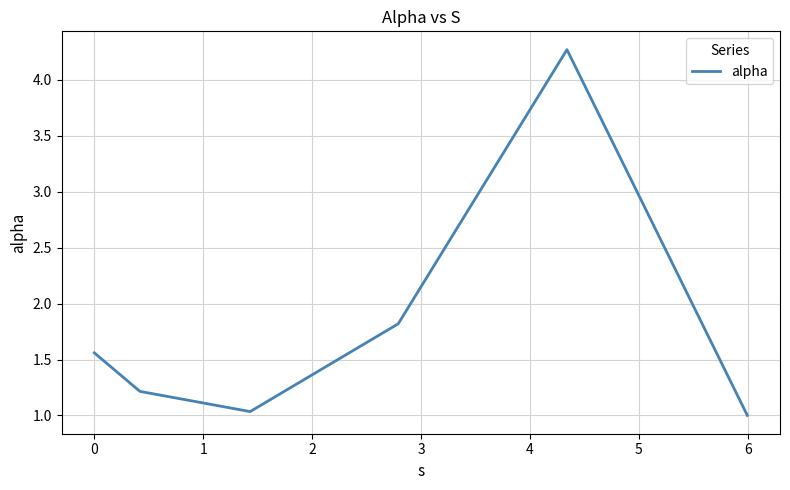

How many lines are shown in the chart?

1